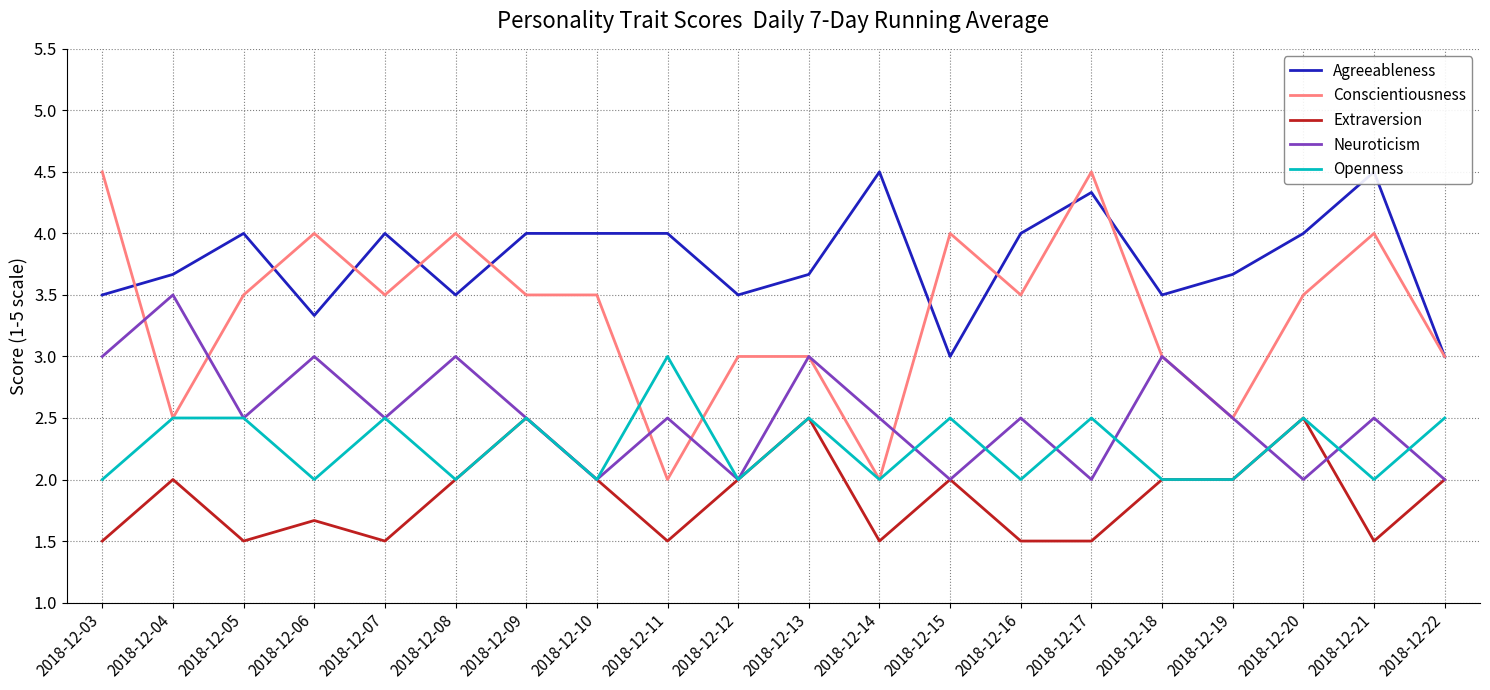

Count the Openness values in the range 2 to 3.

20